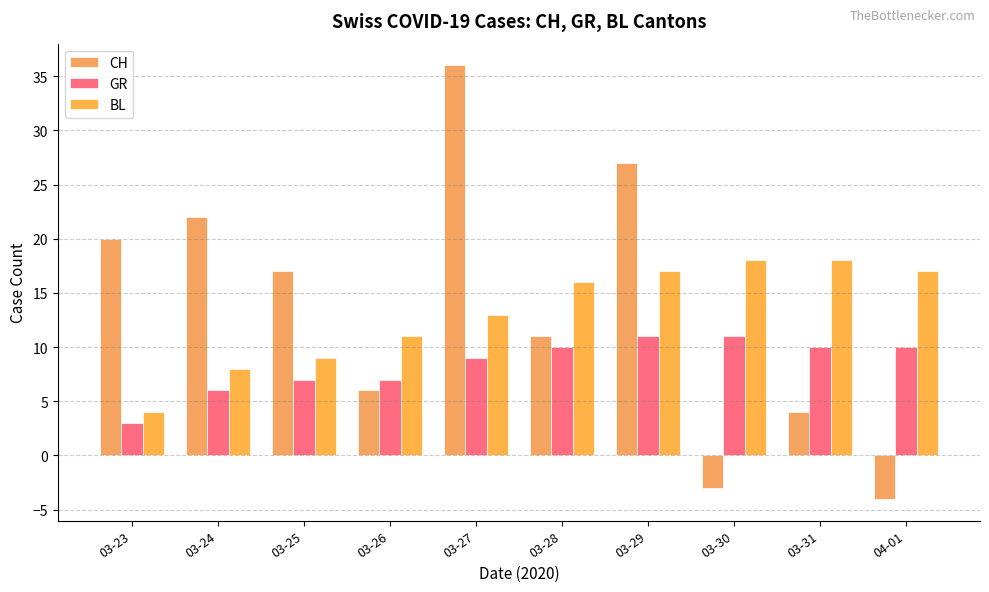

True or false: BL has a value of 8 at 03-24.

True